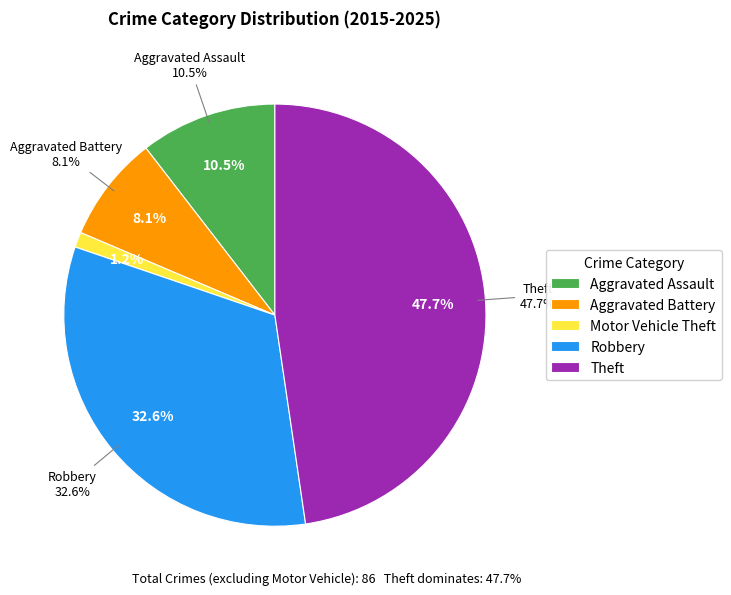

Combined, do Aggravated Battery and Motor Vehicle Theft account for over 50%?

No